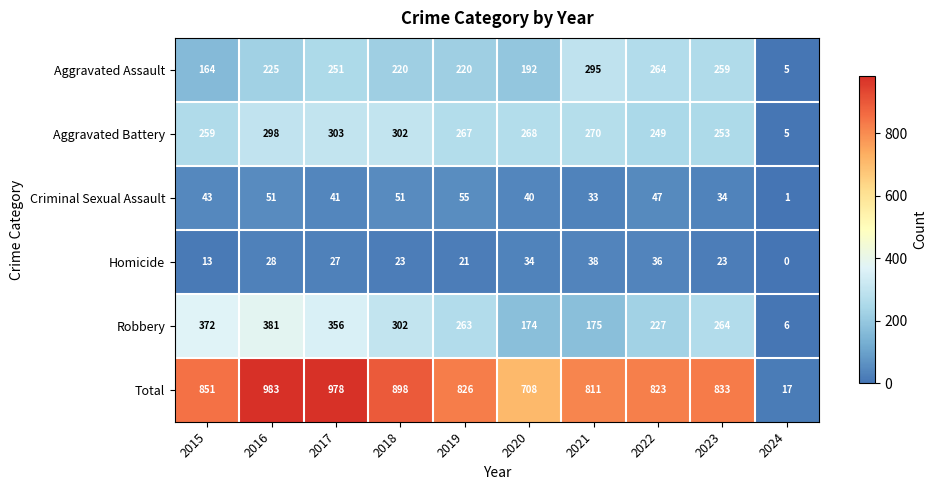

At which label is Aggravated Battery closest to 154?

2022